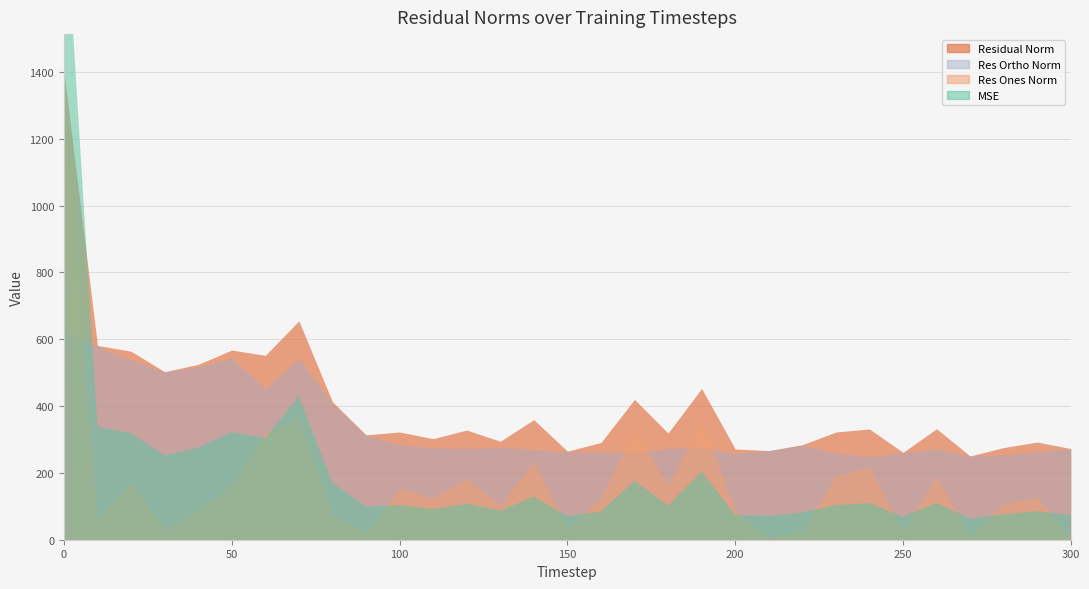

How many intersections are there between residual_norm and mse?

1